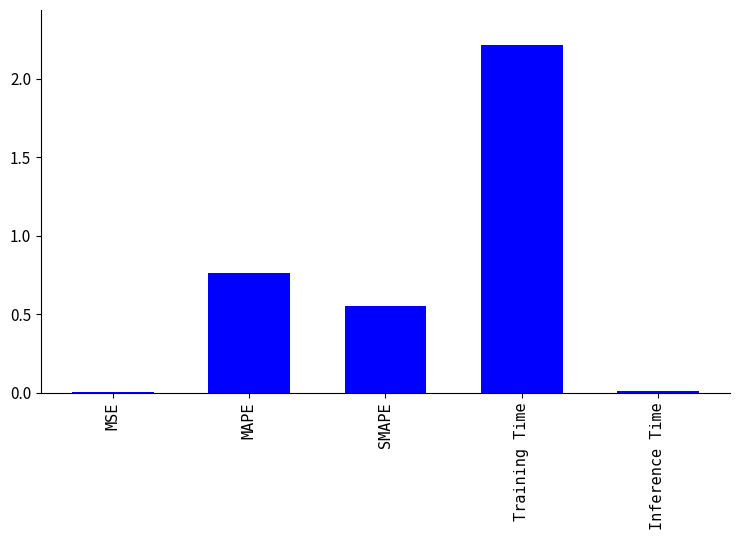

Which has a higher value, Inference Time or MAPE?

MAPE